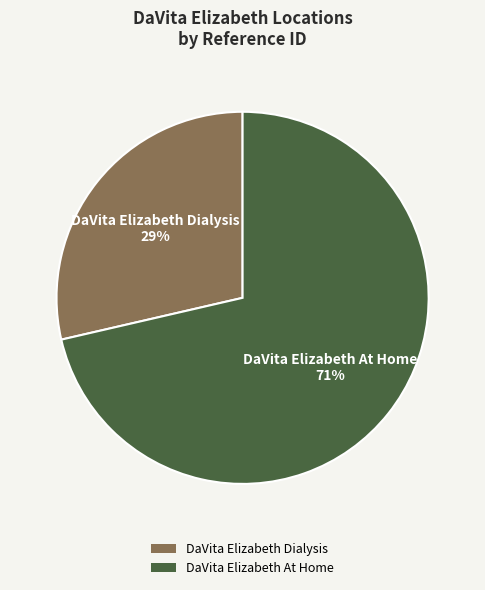

To the nearest percent, what is the average slice percentage?

50%